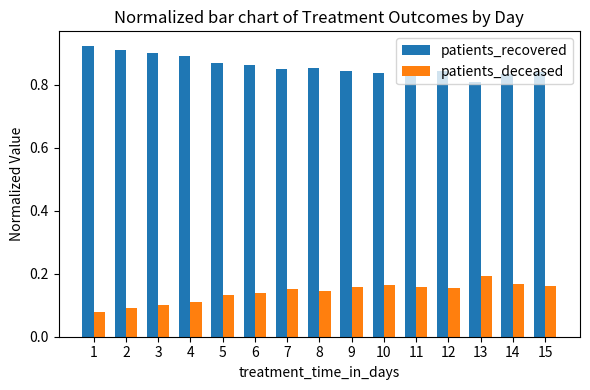

How many patients_deceased values are between 0 and 1?

15